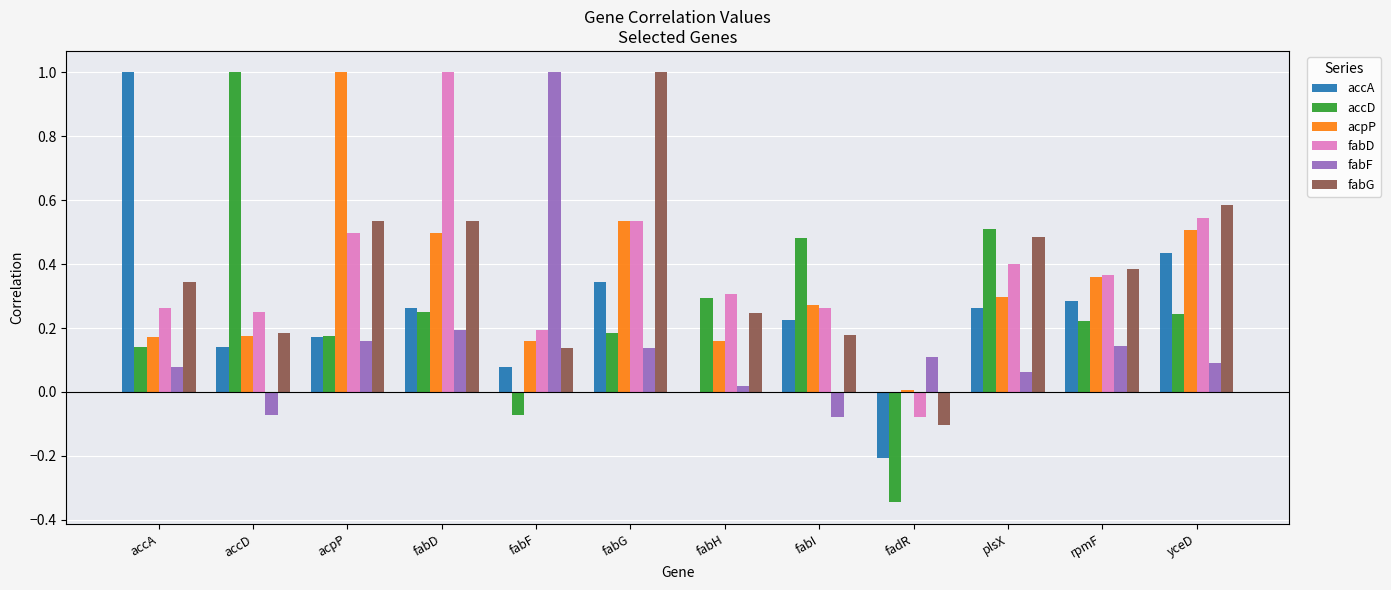

Between fabD and fabH, which series saw the biggest shift?

fabD